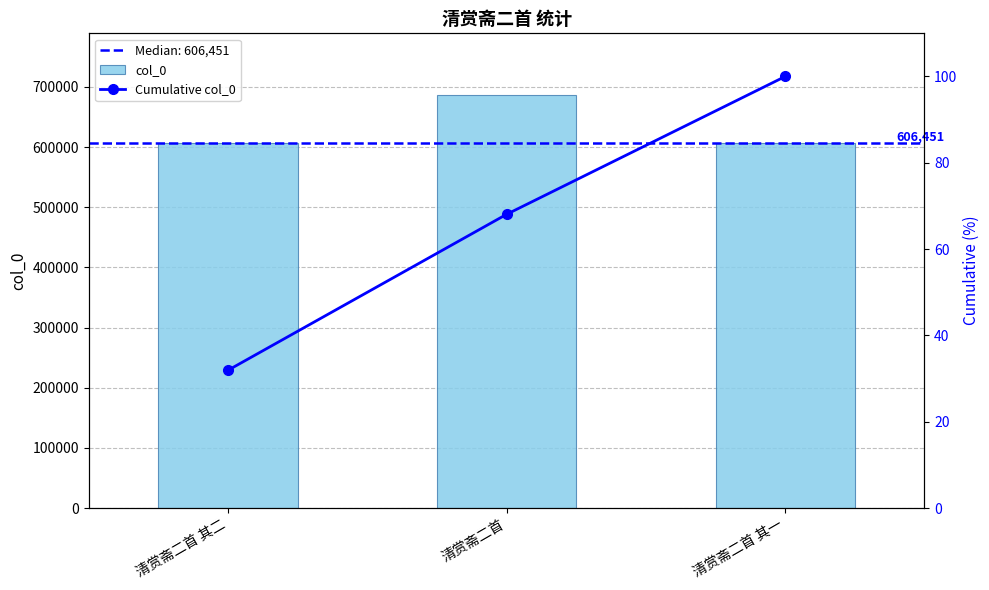

What is the difference between the maximum and minimum values in the col_0 series?

79566.0